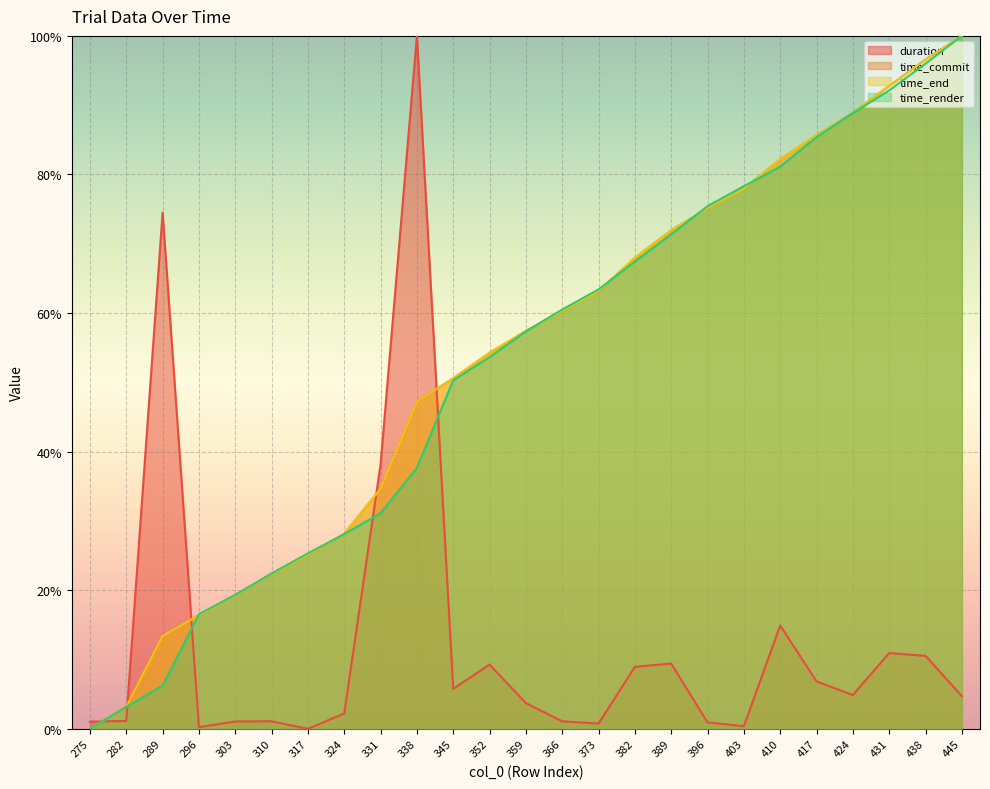

Which series changed the most between 324 and 445?

time_render